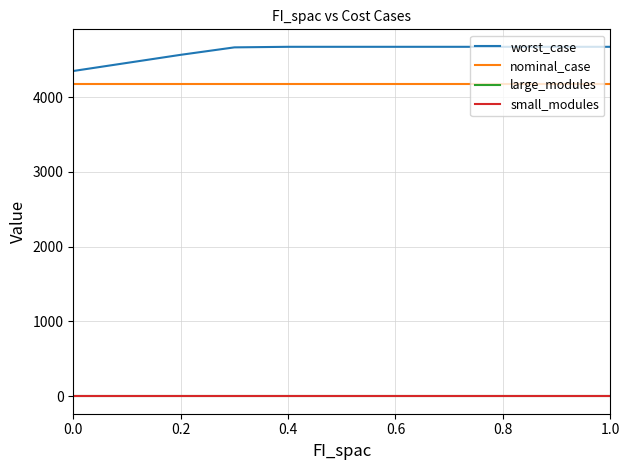

True or false: nominal_case and small_modules intersect in this chart.

False